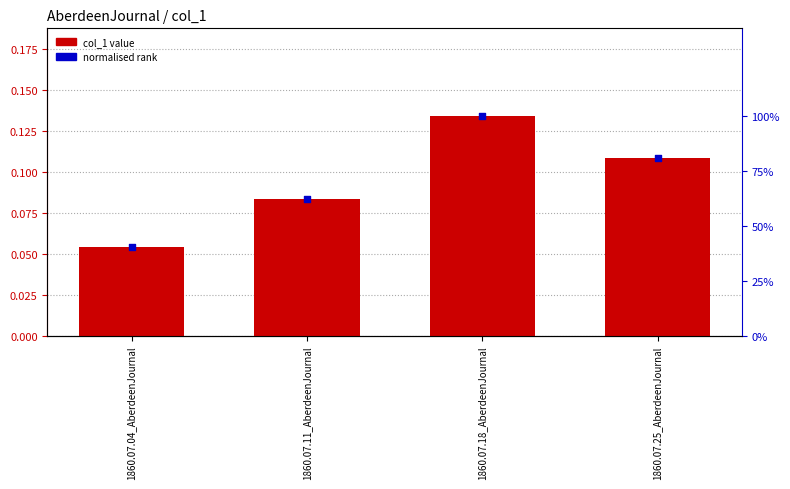

Is the value of col_1 value at 1860.07.04_AberdeenJournal greater than the value of normalised rank at 1860.07.11_AberdeenJournal?

No